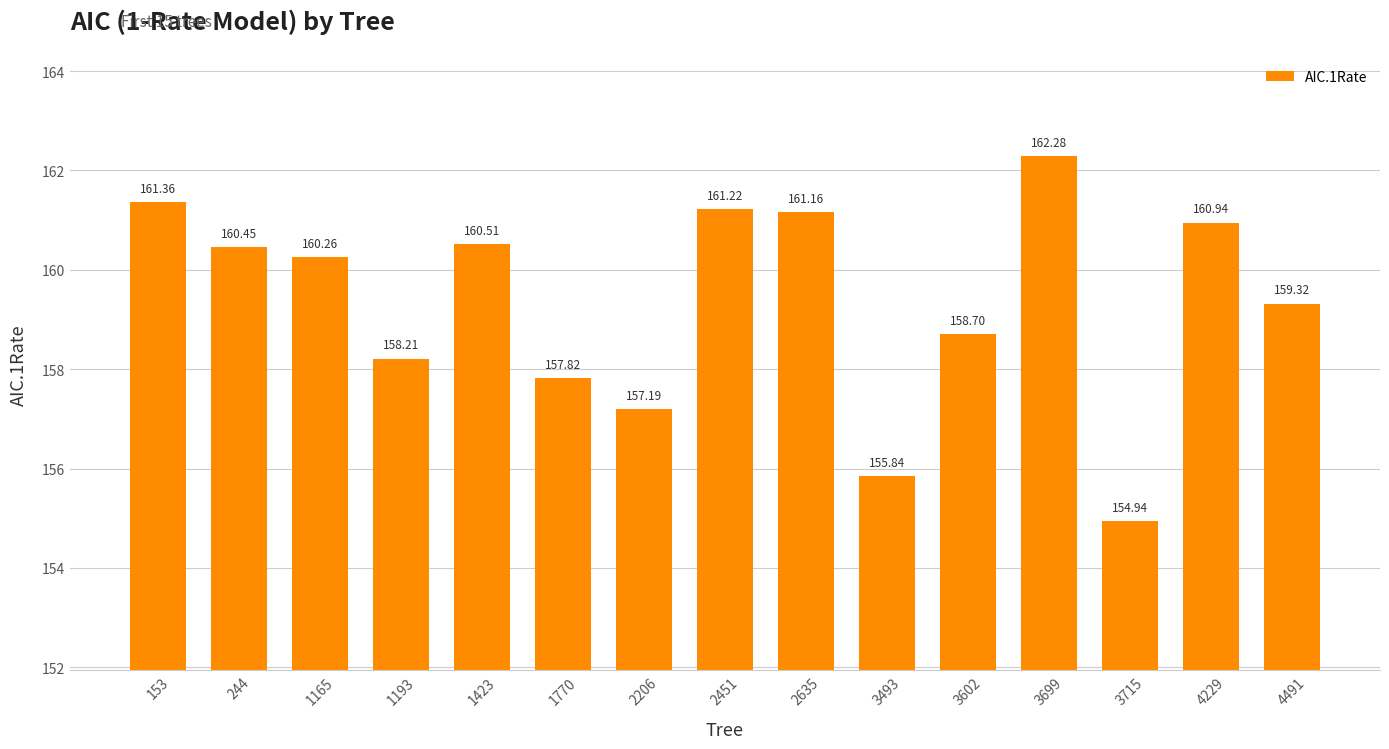

What is the difference between the second highest and minimum values?

6.4